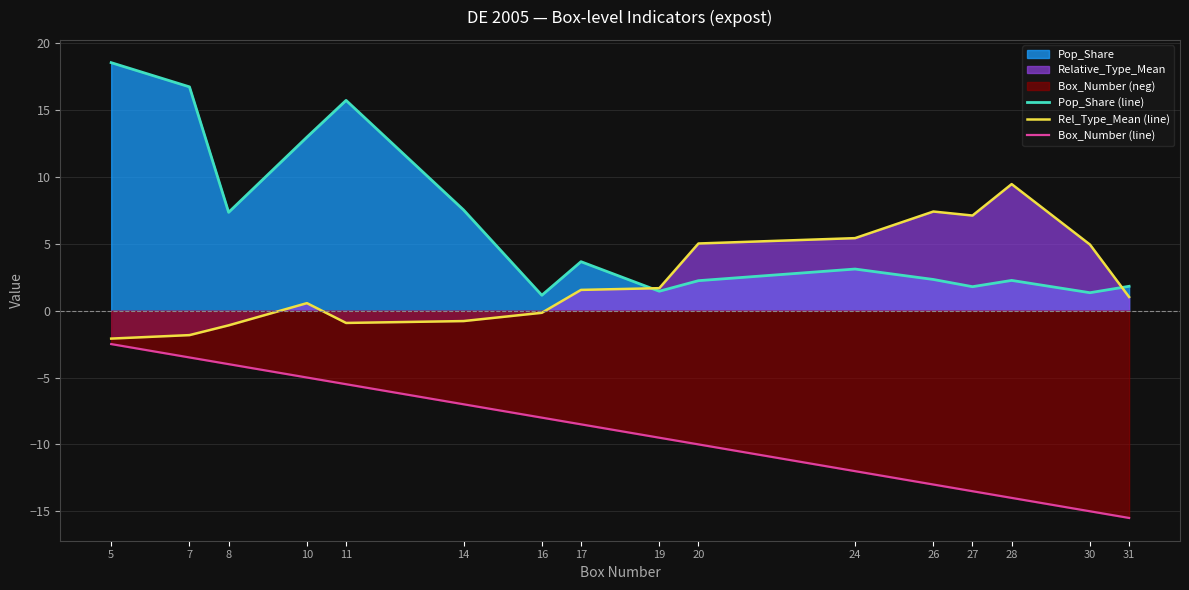

Which series has the widest spread of values?

Pop_Share (line)